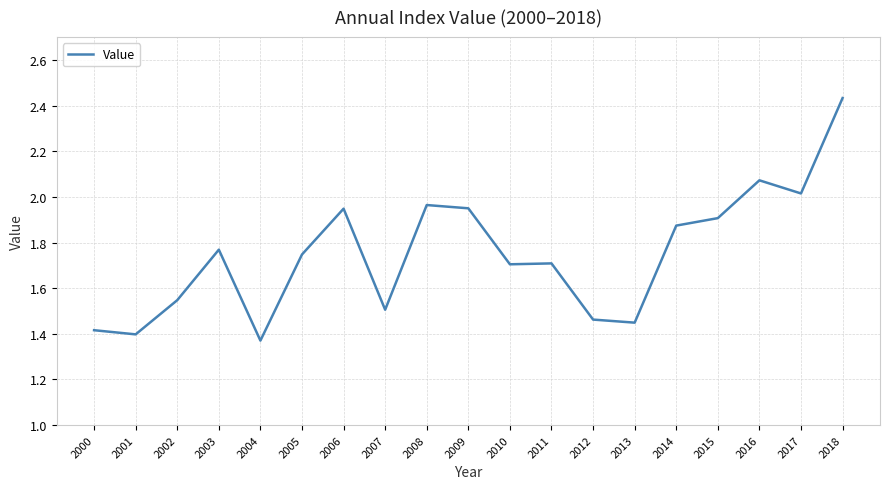

What is the difference between the values at 2018 and 2006?

0.5